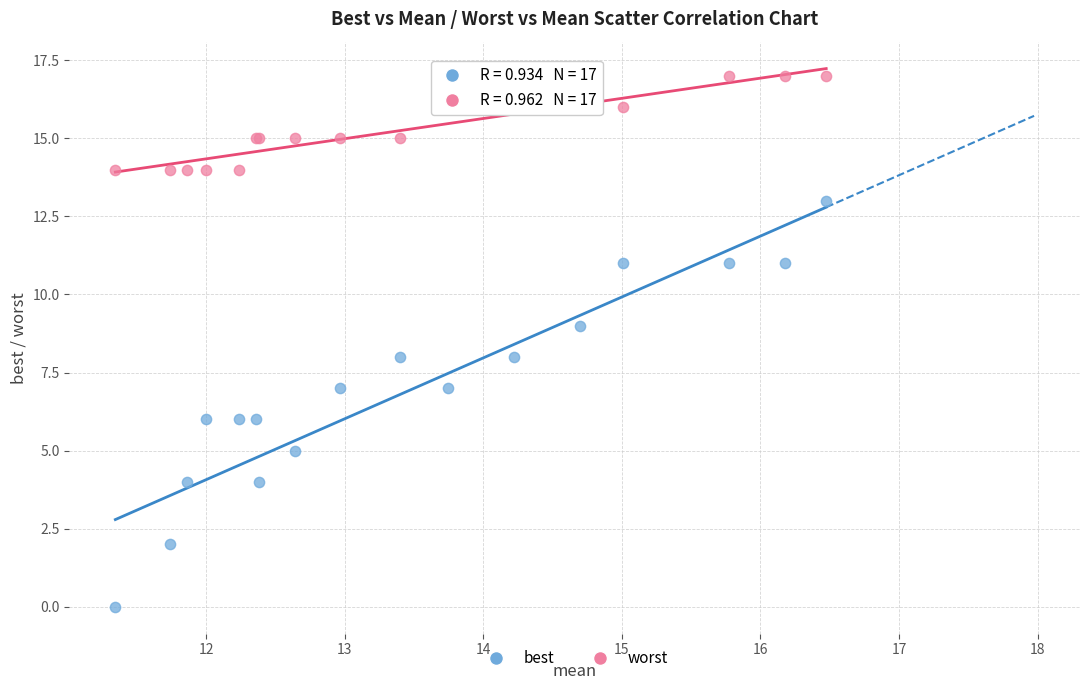

Which series reaches the minimum Y coordinate?

best